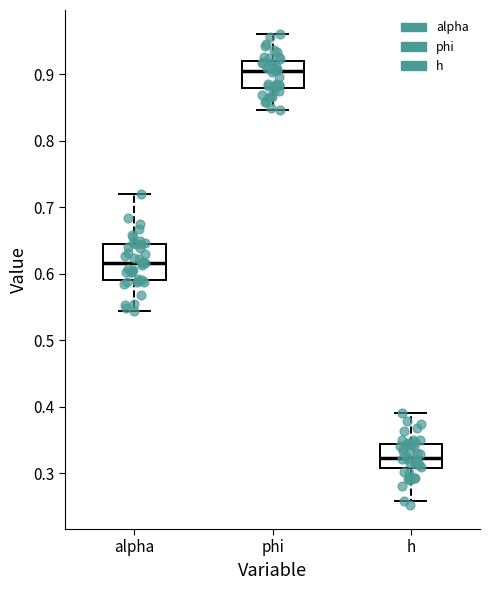

Which box's median line is the highest?

phi